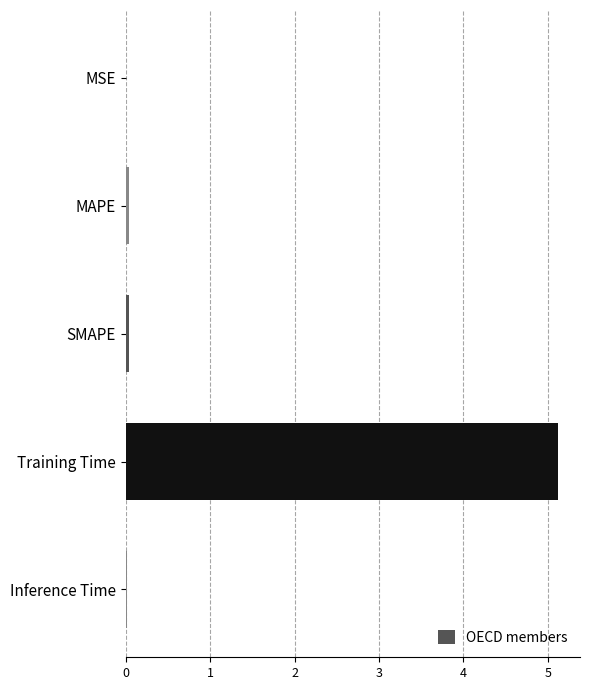

Which has a higher value, SMAPE or Training Time?

Training Time